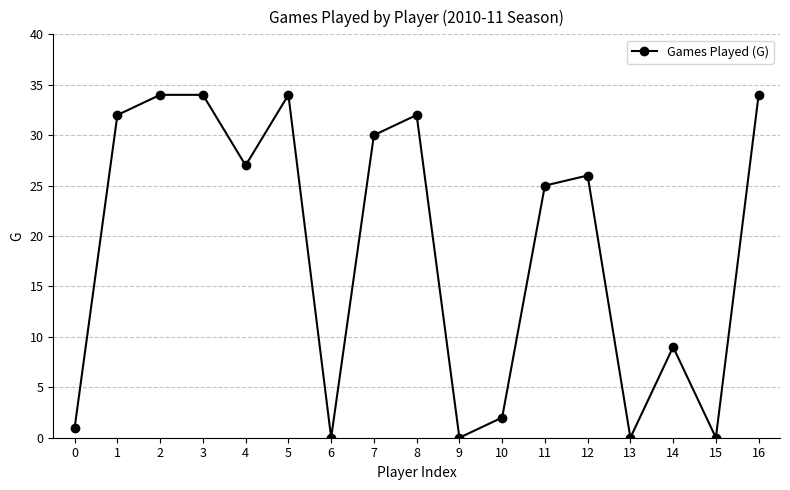

Reading right to left, what are all the values shown in this chart?

16=34	15=0	14=9	13=0	12=26	11=25	10=2	9=0	8=32	7=30	6=0	5=34	4=27	3=34	2=34	1=32	0=1